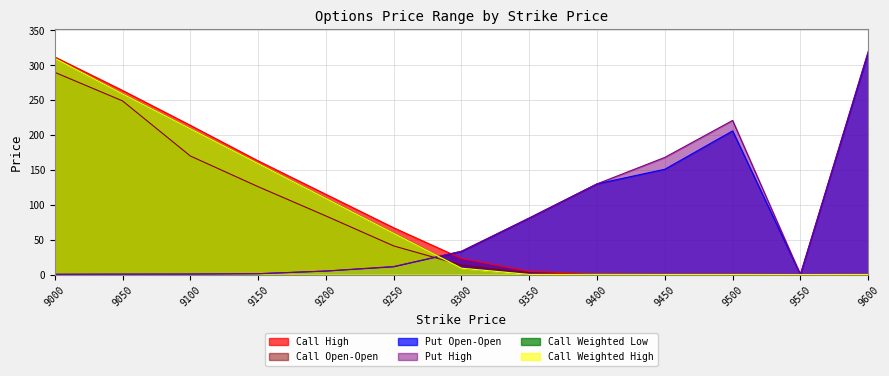

True or false: Call Weighted High has a value of 0.1 at 9450.

True